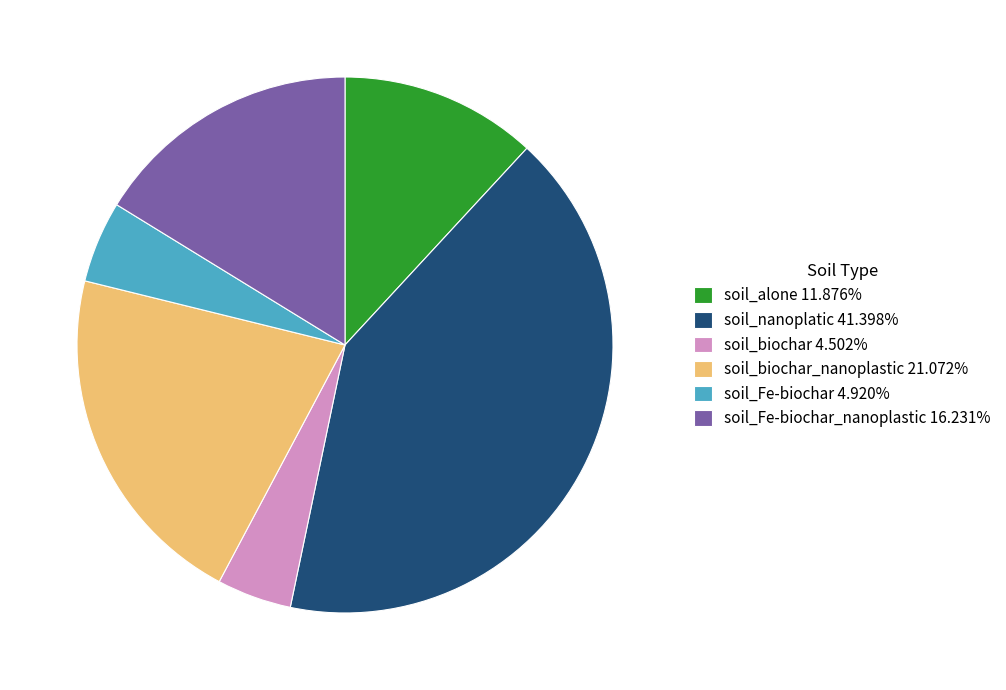

Approximately how many times larger is the value at soil_biochar_nanoplastic 21.072% compared to soil_alone 11.876%?

1.8